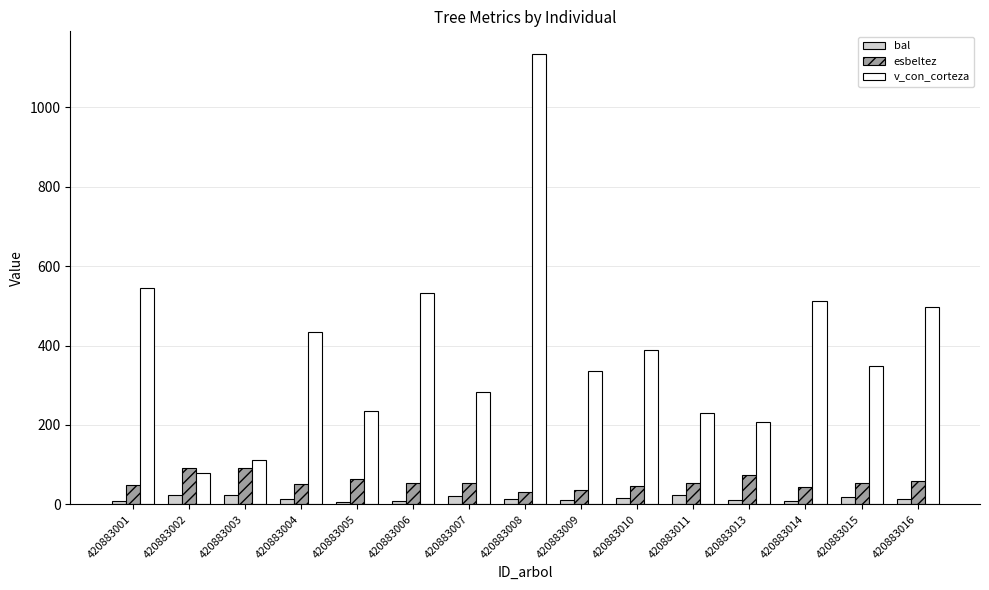

What is the value of the bal bar at the 5th from the left?

6.3